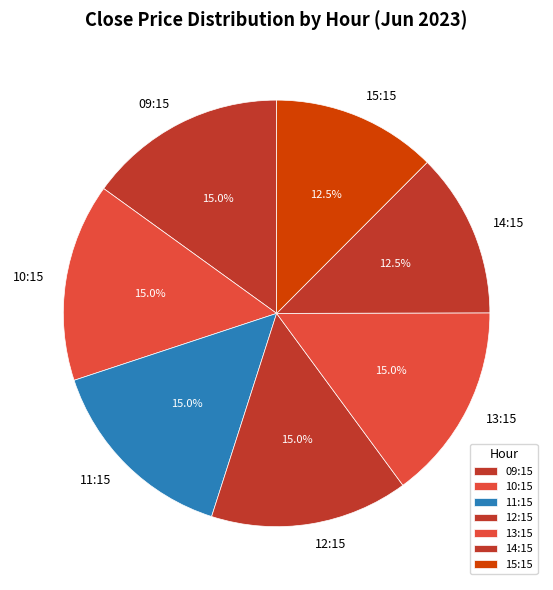

Which has a higher value, 14:15 or 13:15?

13:15